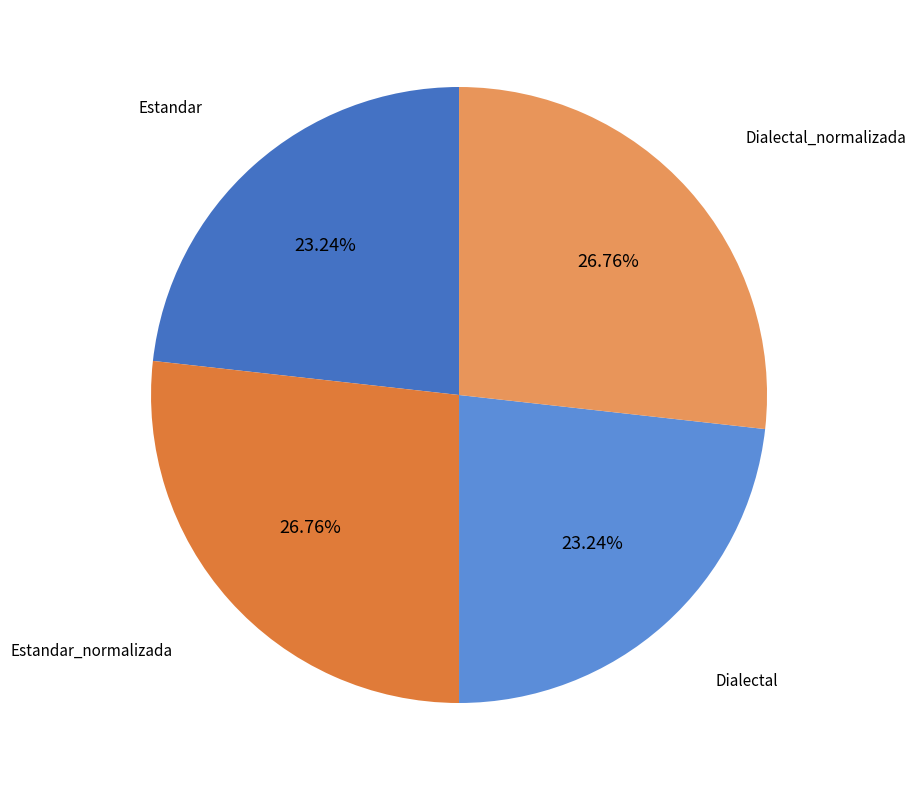

What percentage is the Dialectal slice, to the nearest percent?

23%